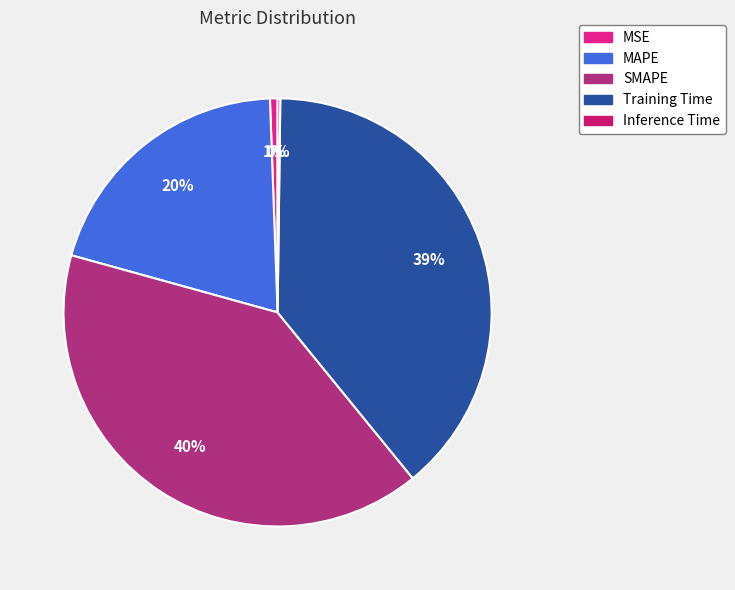

Combined, do Training Time and MSE account for over 50%?

No